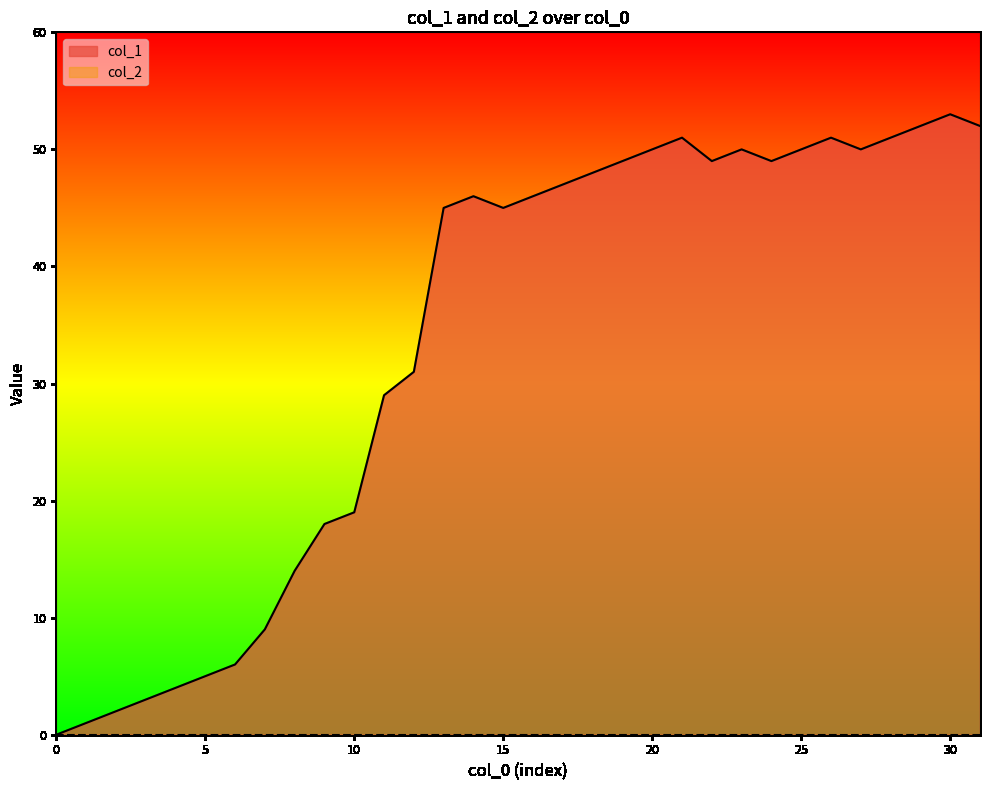

The value at 23 is 82. True or false?

False